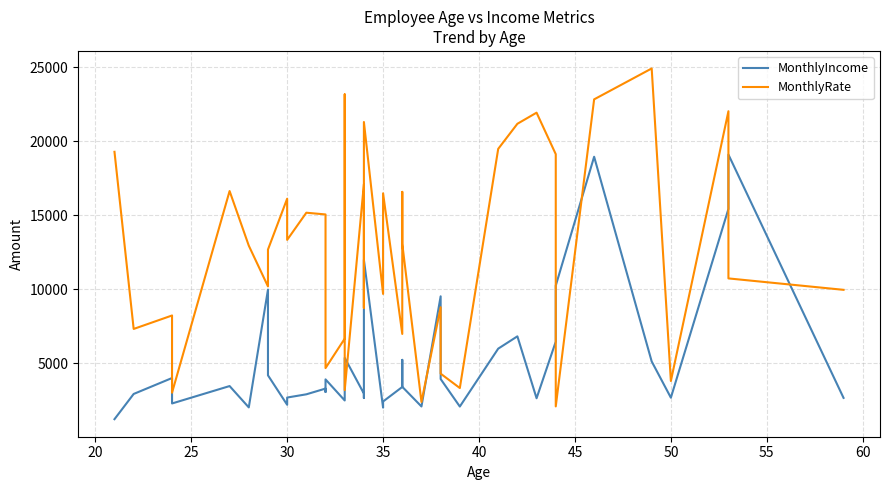

Does the chart display data point markers on the line(s)?

No